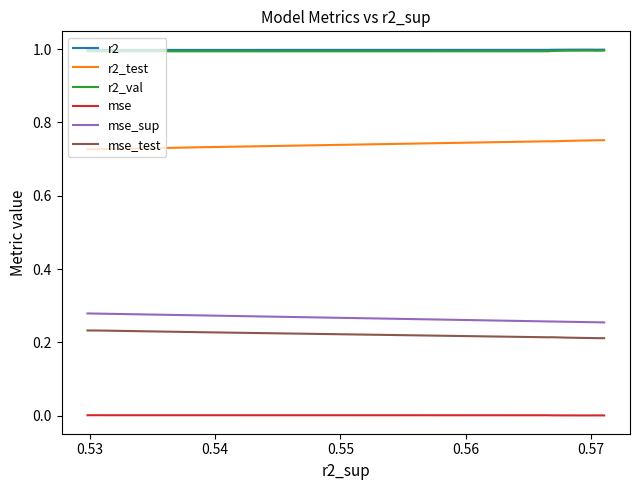

Count the number of categories in the chart.

10